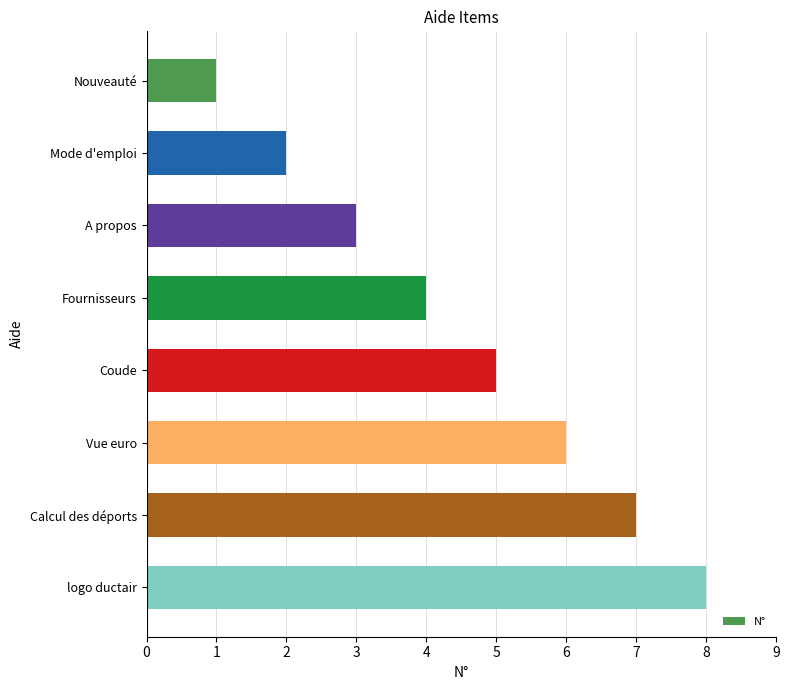

How many values are below 5?

4